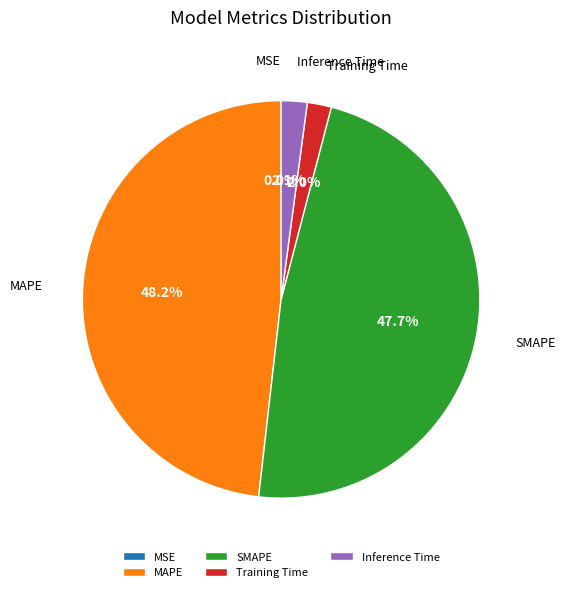

To the nearest percent, what portion does Training Time represent?

2%